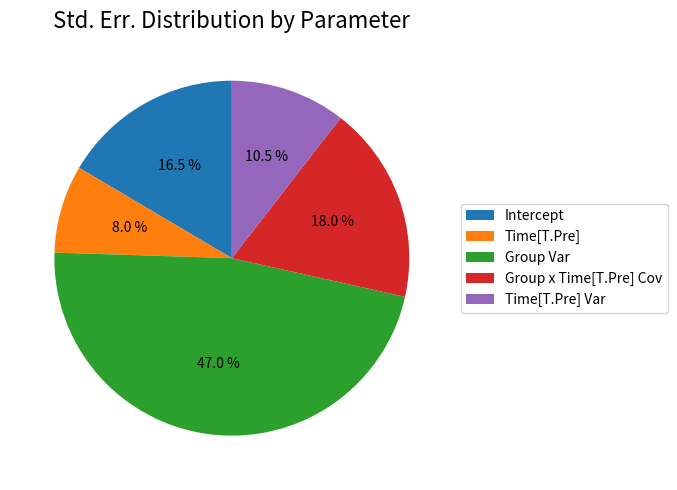

Combined, what portion of the pie is Time[T.Pre] Var and Group x Time[T.Pre] Cov?

28.5%